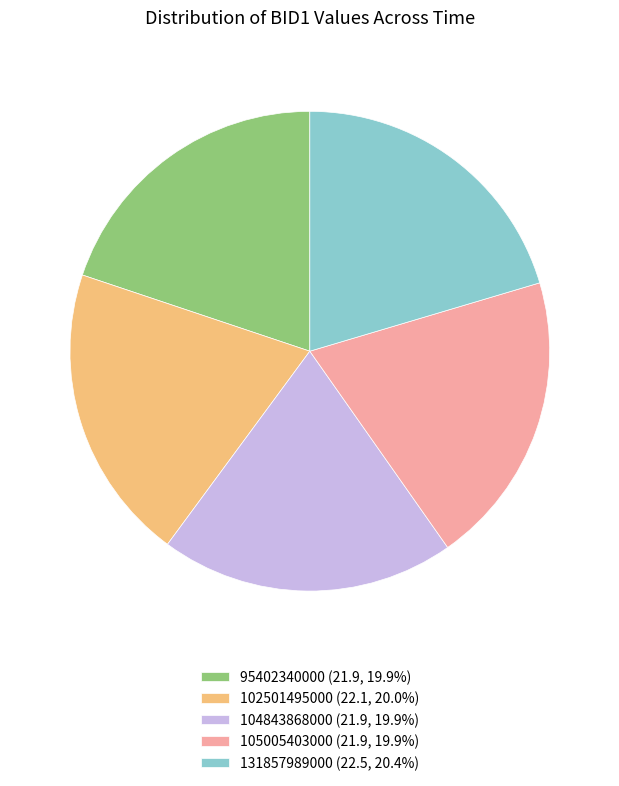

Combined, do 105005403000 and 131857989000 account for over 50%?

No